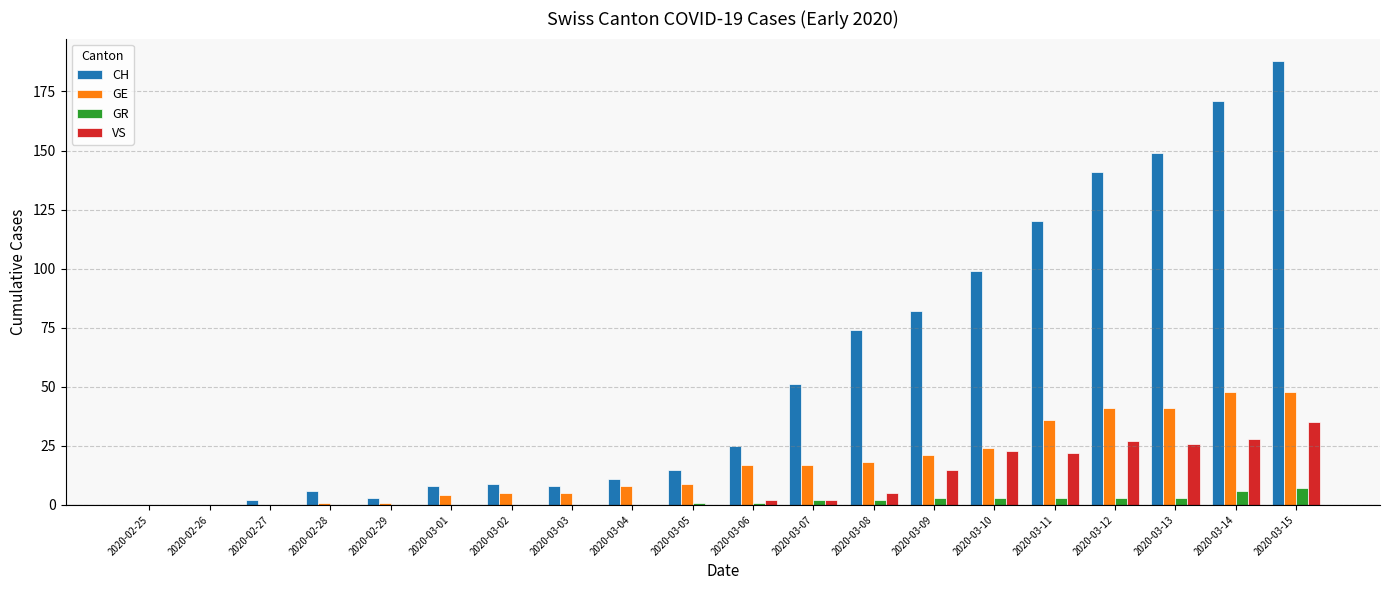

Which series has the widest spread of values?

CH